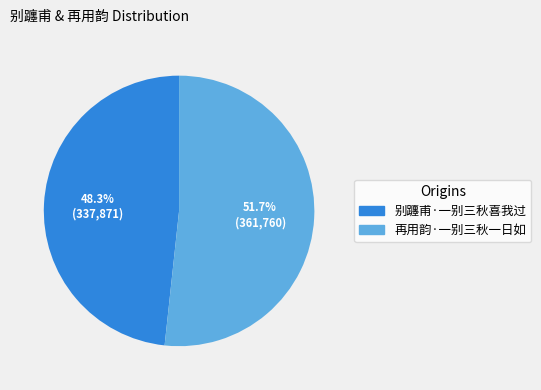

Which category has the smallest portion of the pie?

别躔甫·一别三秋喜我过